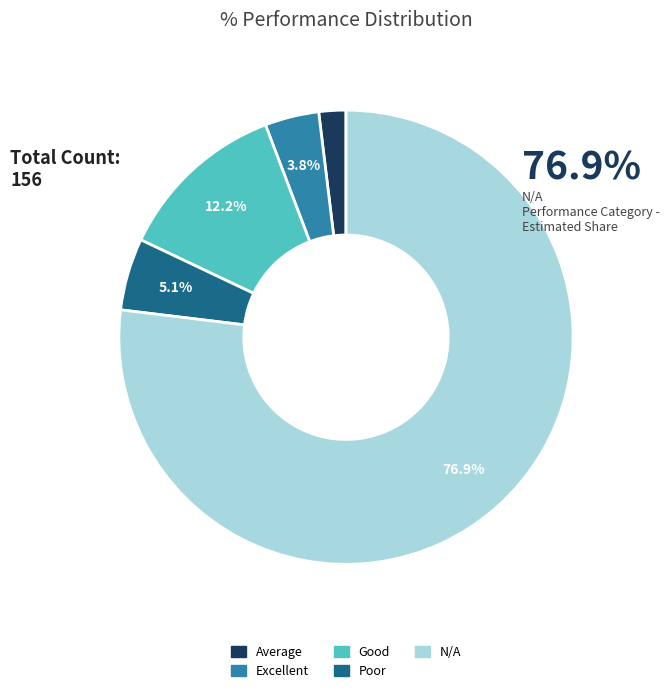

What is the ratio of the value at Poor to the value at N/A?

0.1